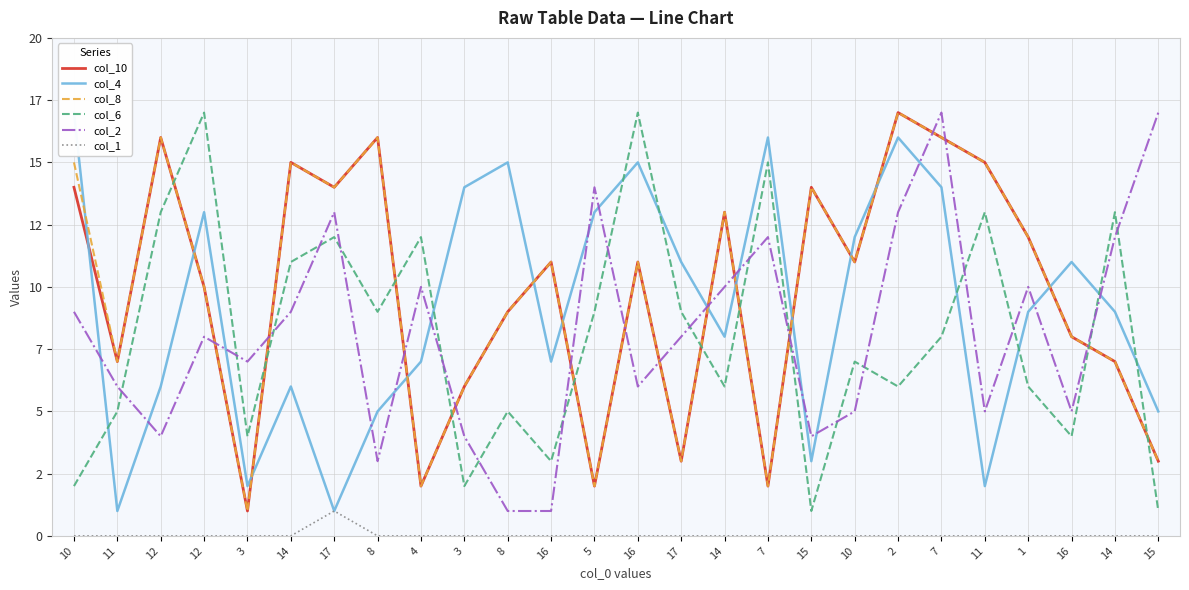

Which series has the largest range (max minus min)?

col_10